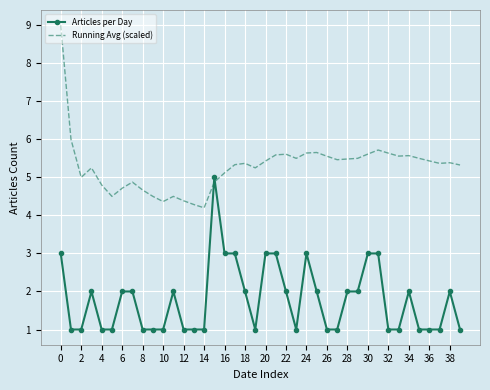

List the series in order of their peak value, highest first.

Running Avg (scaled), Articles per Day